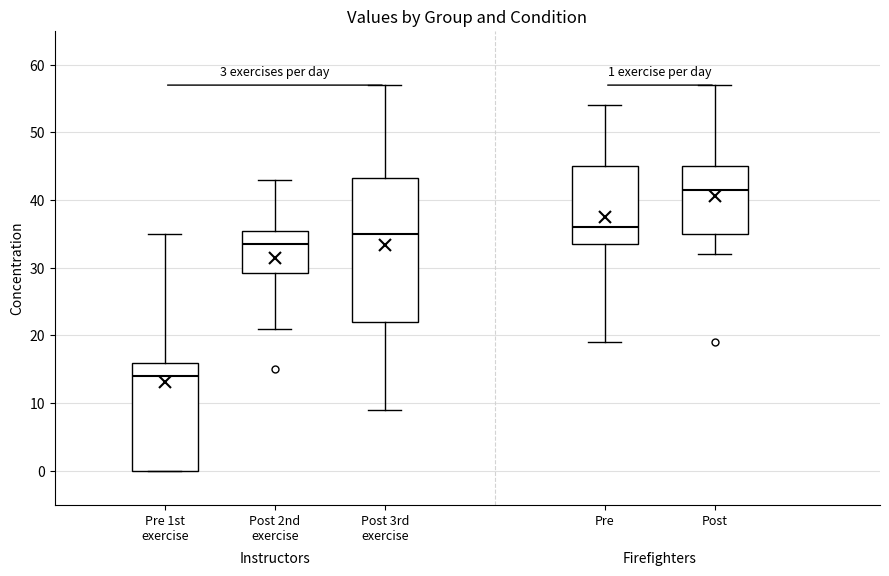

Which box is the tallest, from its lower edge to its upper edge?

Post 3rd exercise